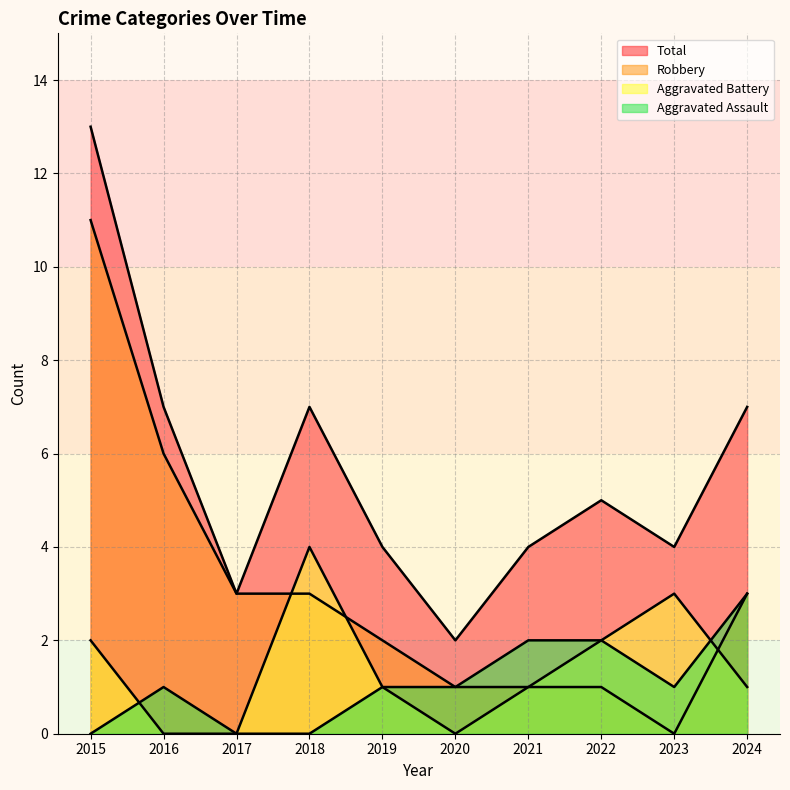

What is the total value across all series at 2018?

14